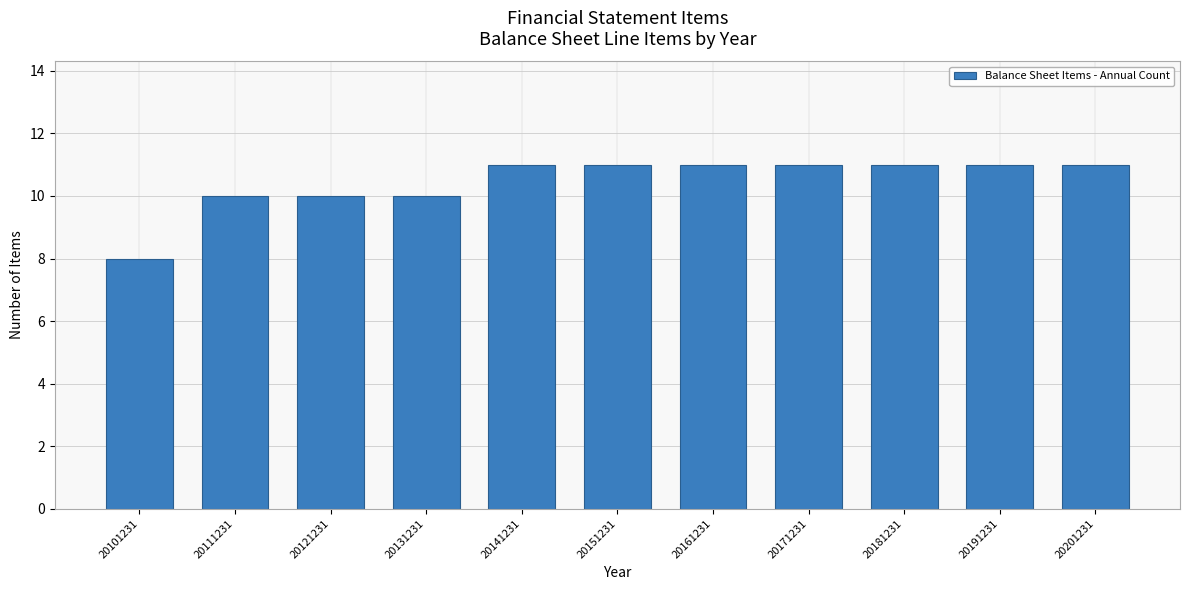

Reading left to right, list all the values displayed in this chart.

20101231=8	20111231=10	20121231=10	20131231=10	20141231=11	20151231=11	20161231=11	20171231=11	20181231=11	20191231=11	20201231=11